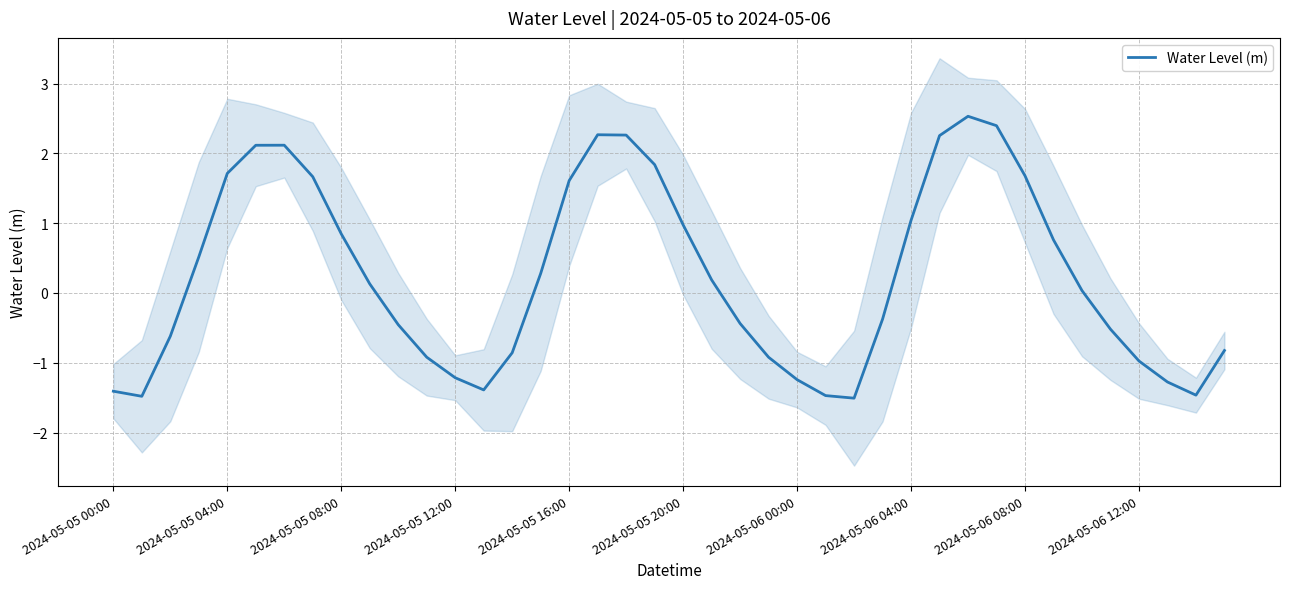

The value of Water Level (m) at 2024-05-05 12:00 is -1.2. True or false?

True